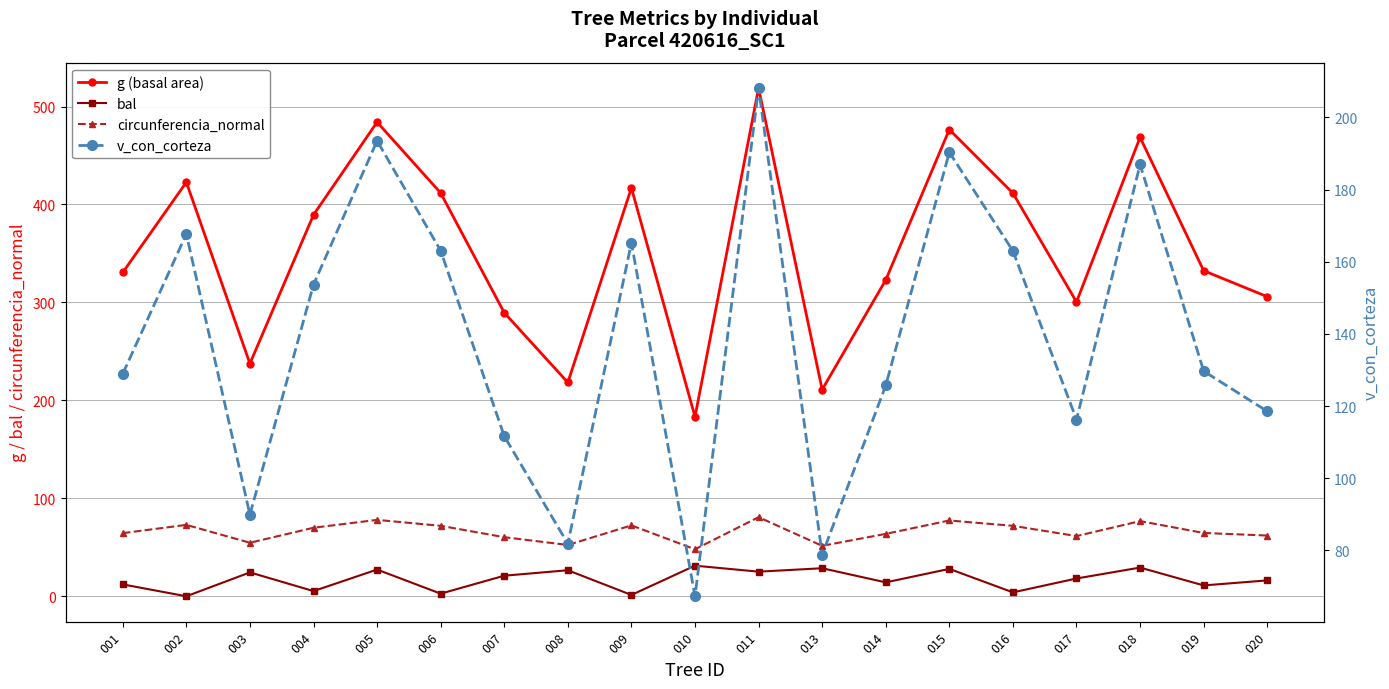

In v_con_corteza, how many points are lower than both neighbors (excluding endpoints)?

5